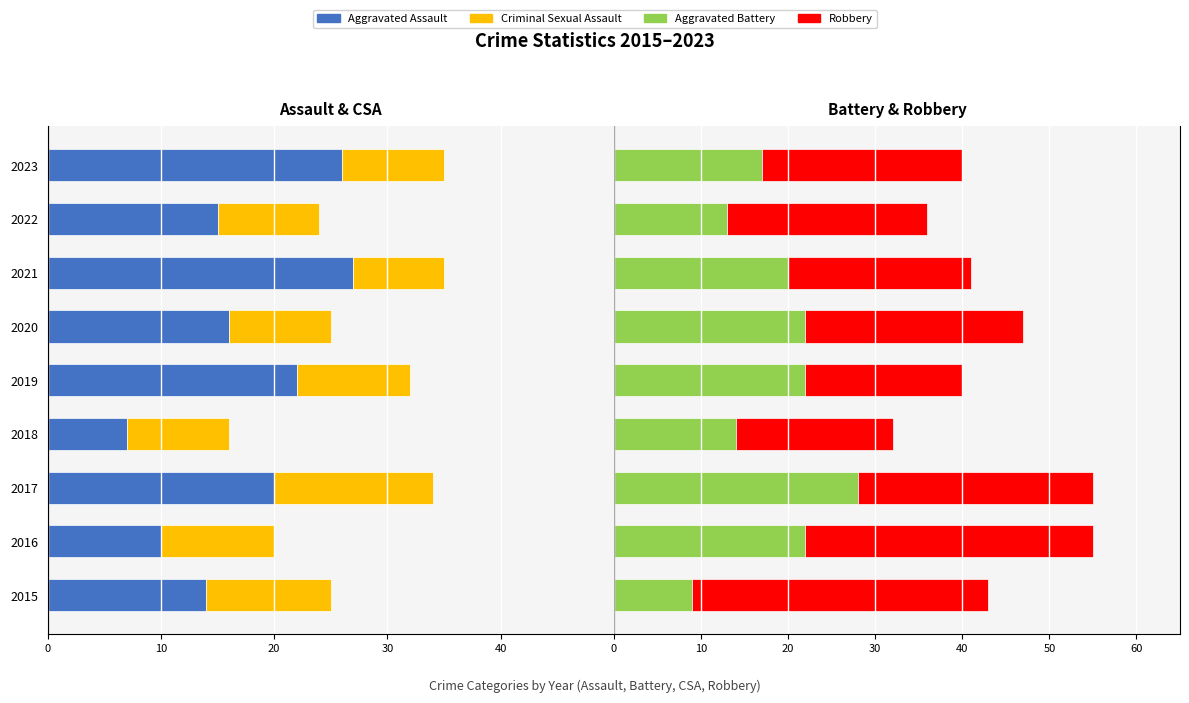

List the series in order of their peak value, lowest first.

Criminal Sexual Assault, Aggravated Assault, Aggravated Battery, Robbery